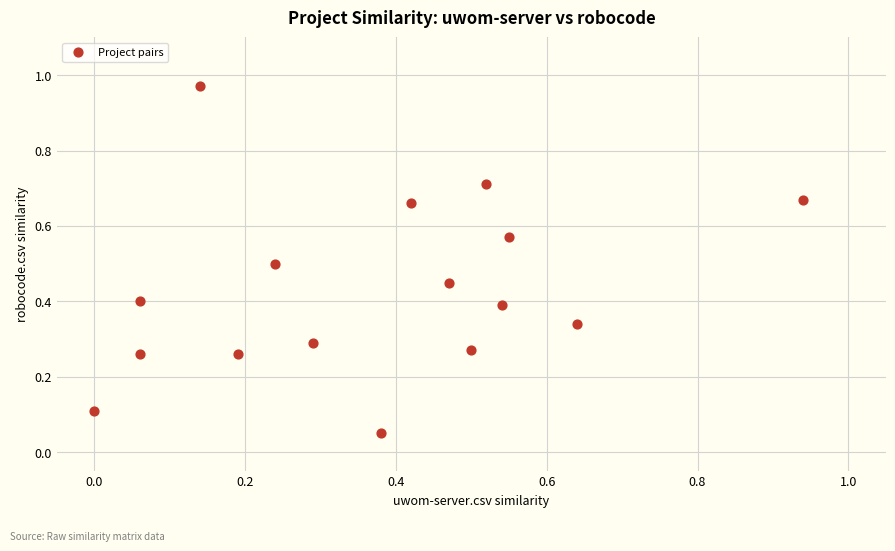

What is the range of X values (max minus min)?

0.9